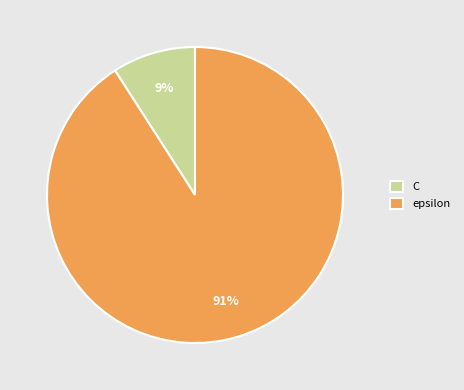

Which category has the biggest portion of the pie?

epsilon